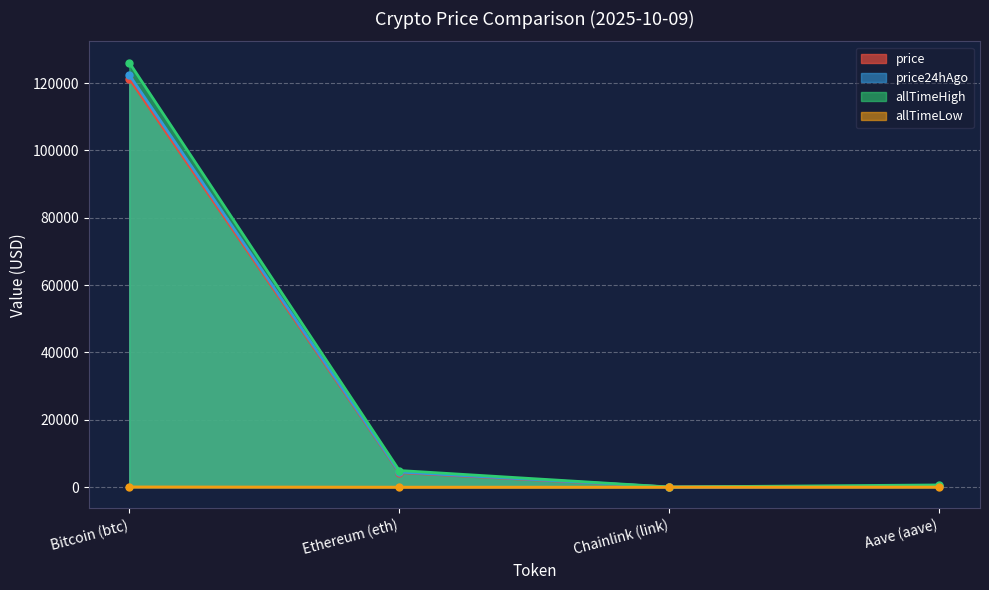

Does the chart display data point markers on the line(s)?

Yes